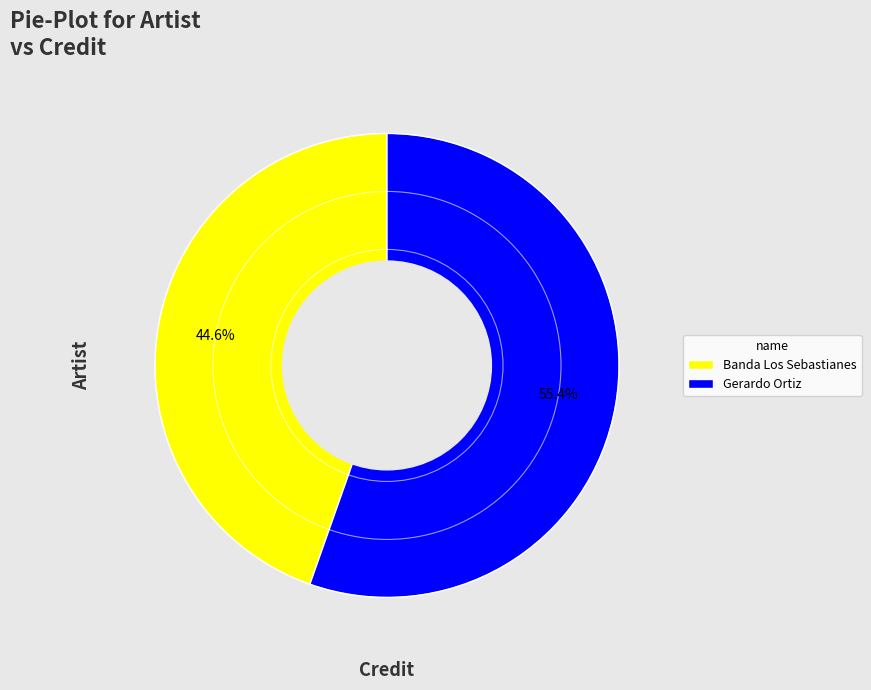

What percentage is the Gerardo Ortiz slice, to the nearest percent?

55%